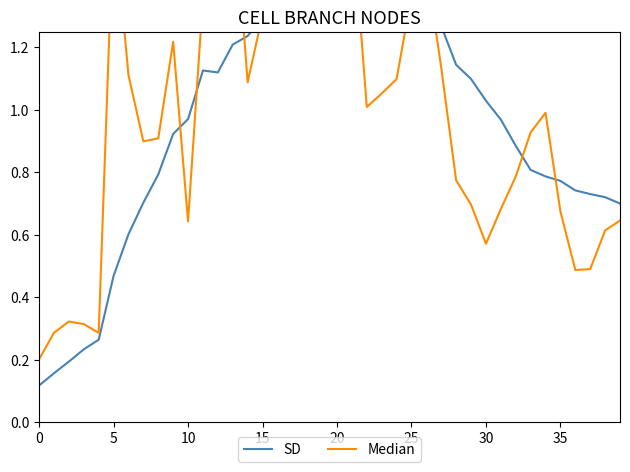

The Median series shows 0.9 at 33. True or false?

True